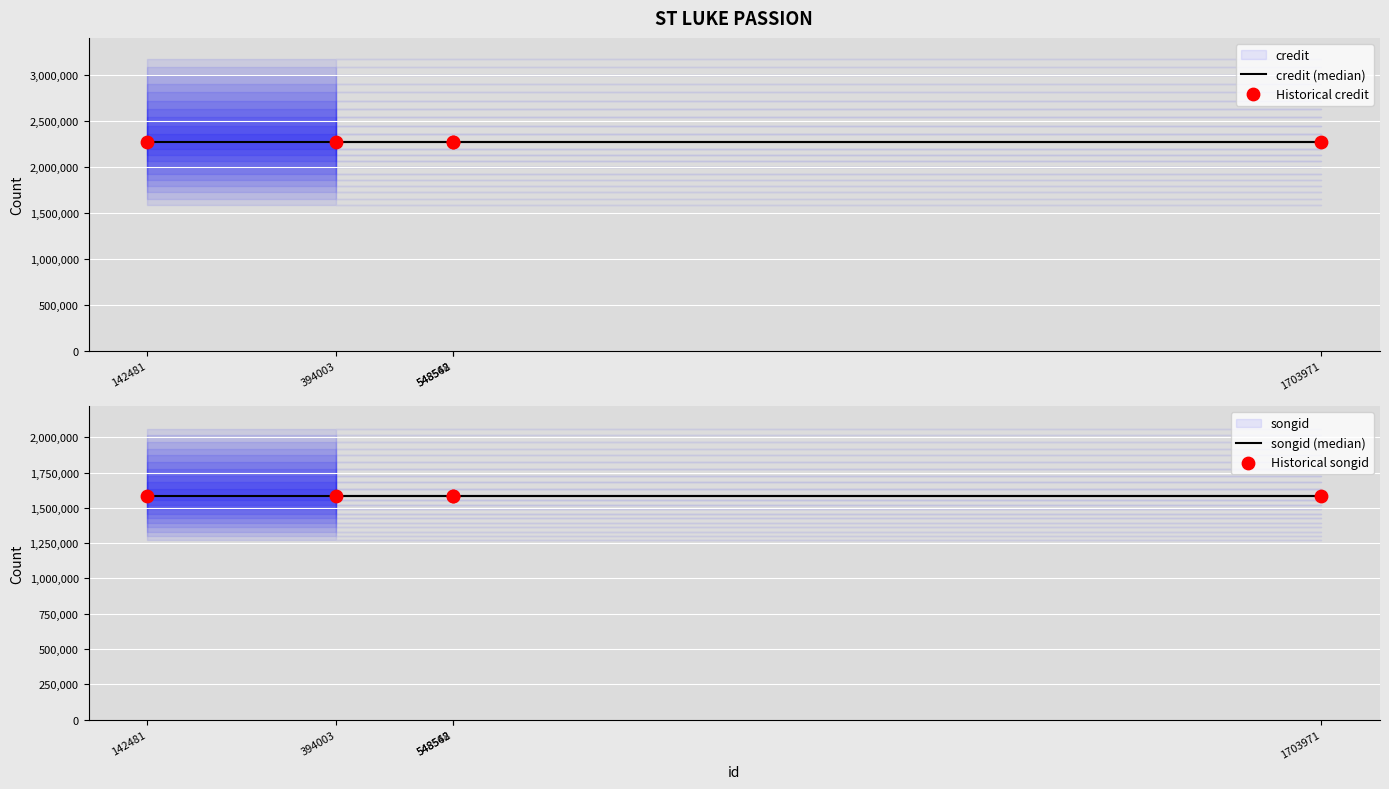

At how many categories does at least one series exceed 1784152?

5